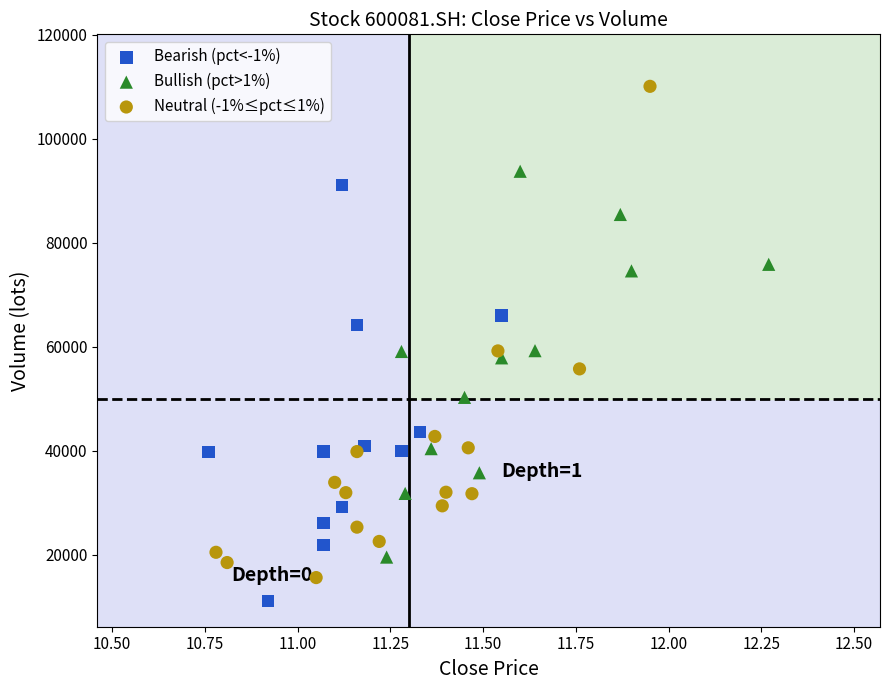

Which series reaches the minimum Y coordinate?

Bearish (pct<-1%)